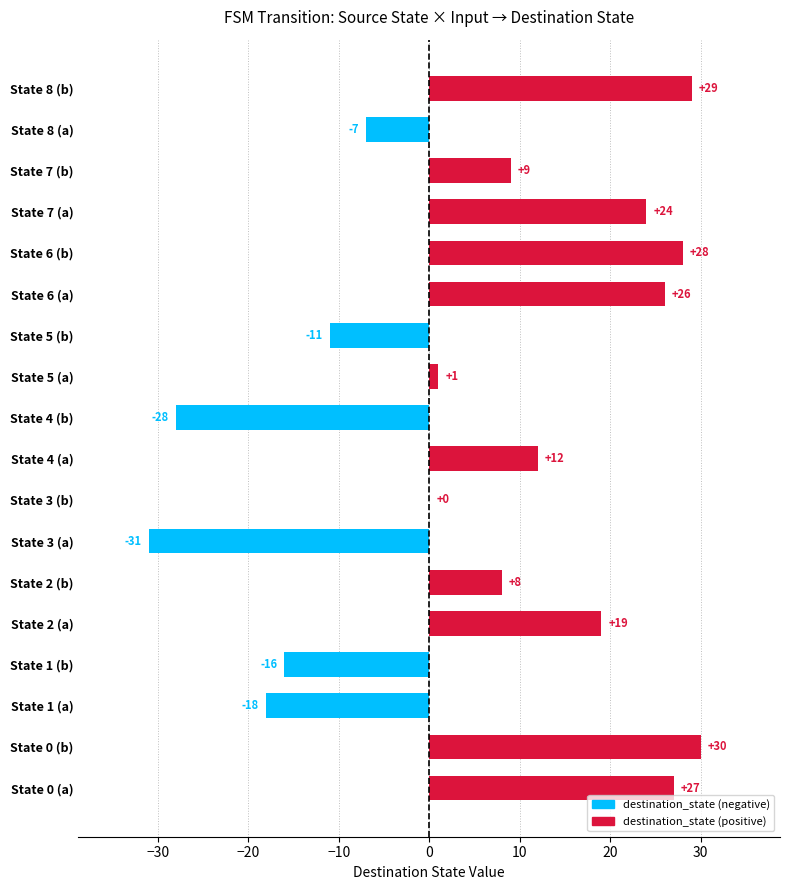

What is the approximate value at State 3 (a)?

-31